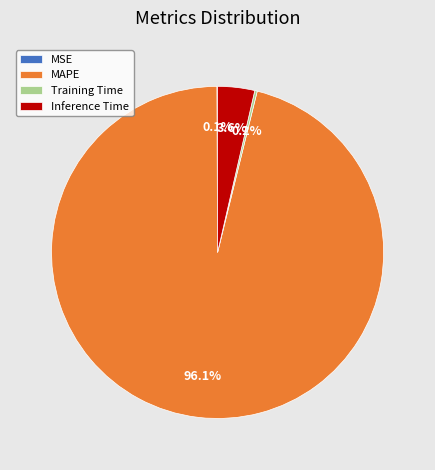

Combined, do Inference Time and MAPE account for over 50%?

Yes